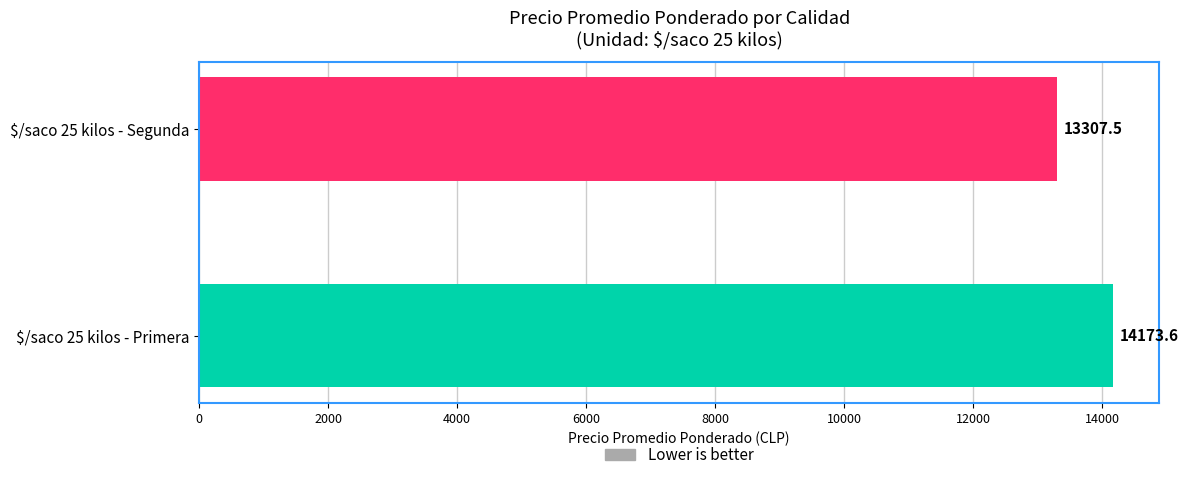

True or false: the data shows 5826.7 at $/saco 25 kilos - Segunda.

False